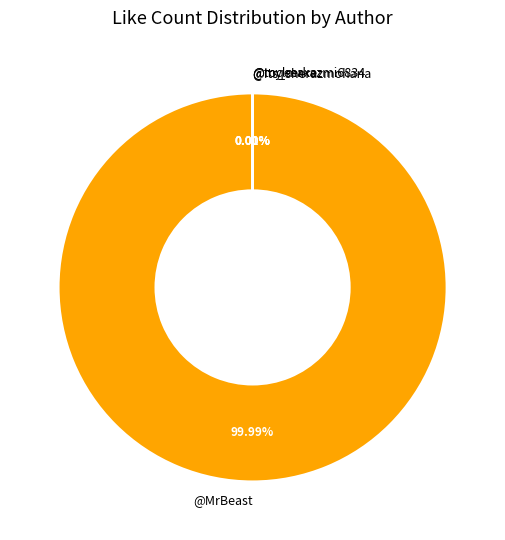

Between @mylmaxe and @Its_sherazmohana, which is larger?

@Its_sherazmohana